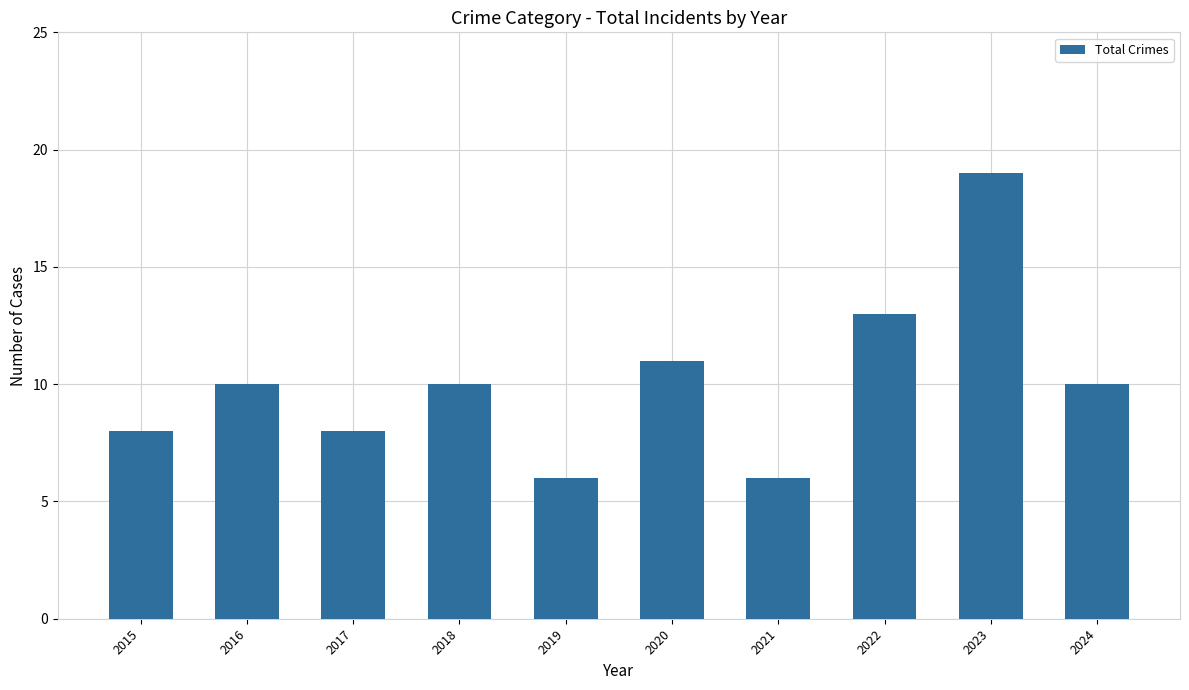

Reading left to right, extract all data points from this chart.

2015=8	2016=10	2017=8	2018=10	2019=6	2020=11	2021=6	2022=13	2023=19	2024=10